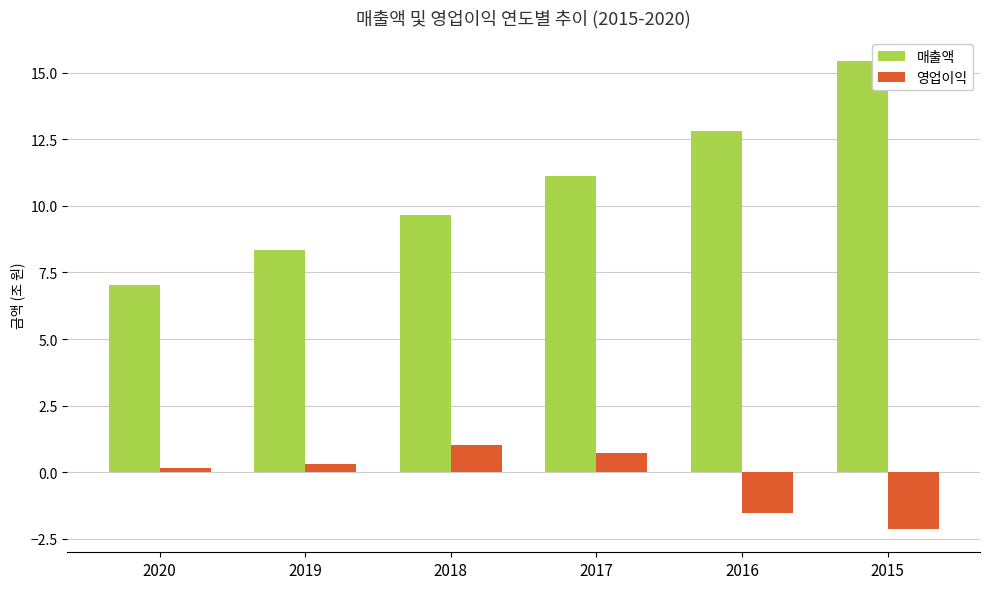

What is the average value of the 영업이익 series?

-0.2